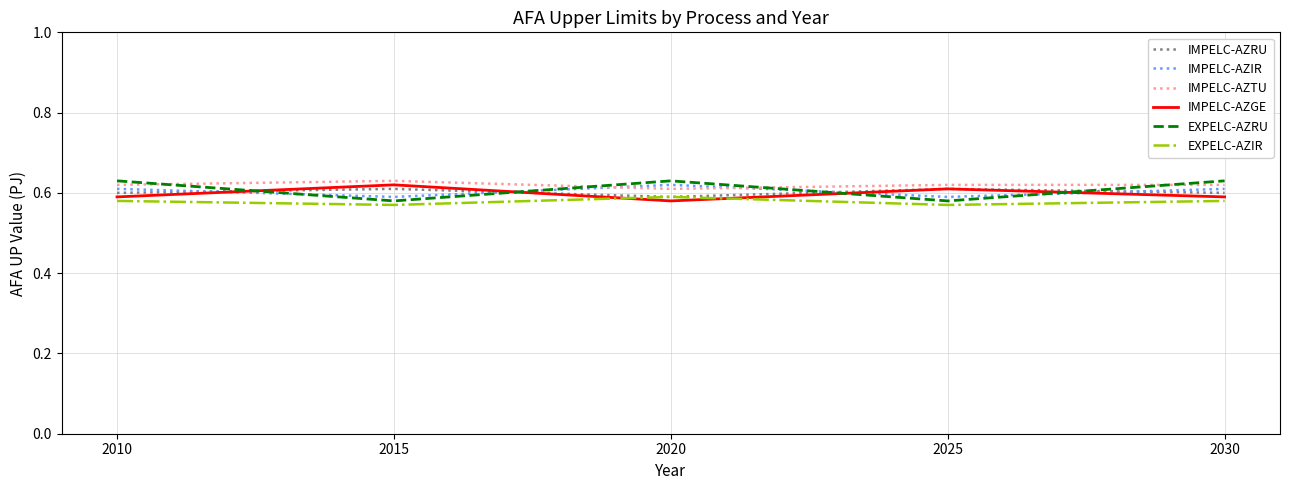

How many interior local valleys does the IMPELC-AZTU series have?

1